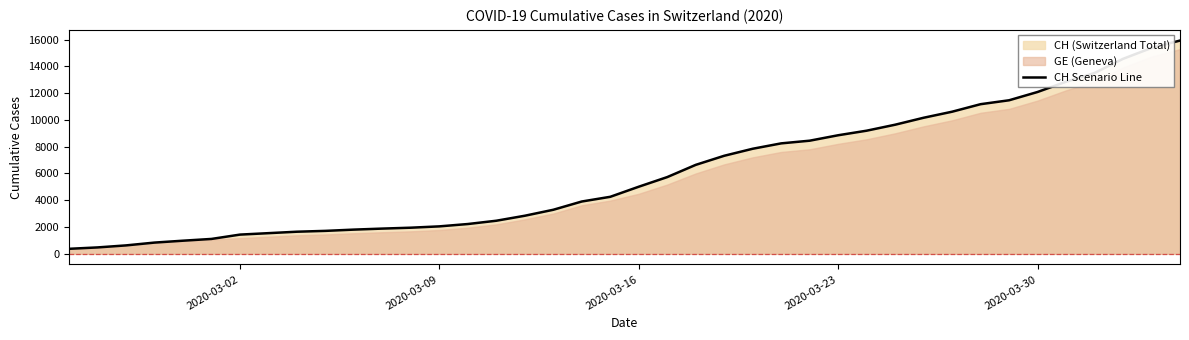

What is the difference between the maximum and minimum values?

15551